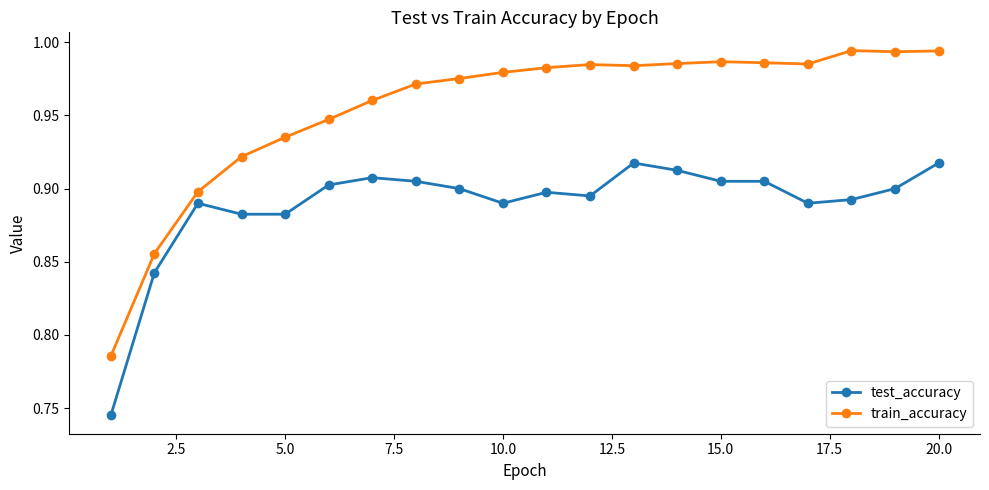

Rank the series by their average value, from highest to lowest.

train_accuracy, test_accuracy